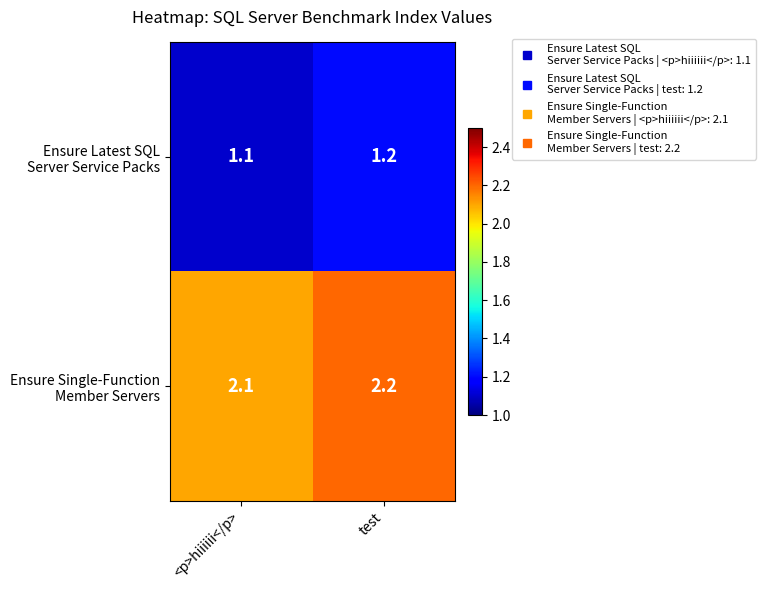

What is the total value across all series at <p>hiiiiii</p>?

3.2